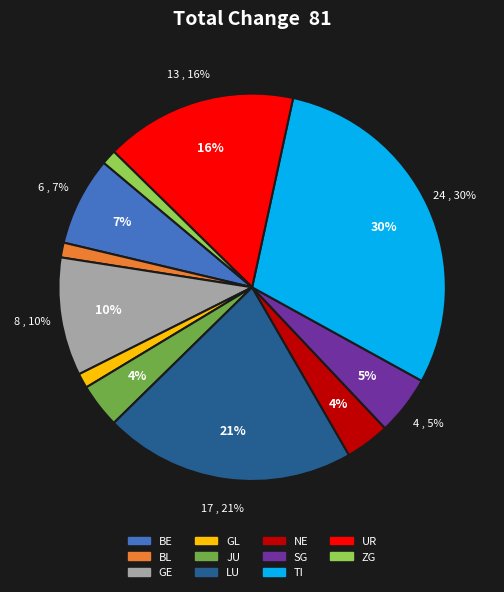

Does GL represent more than half of the total?

No